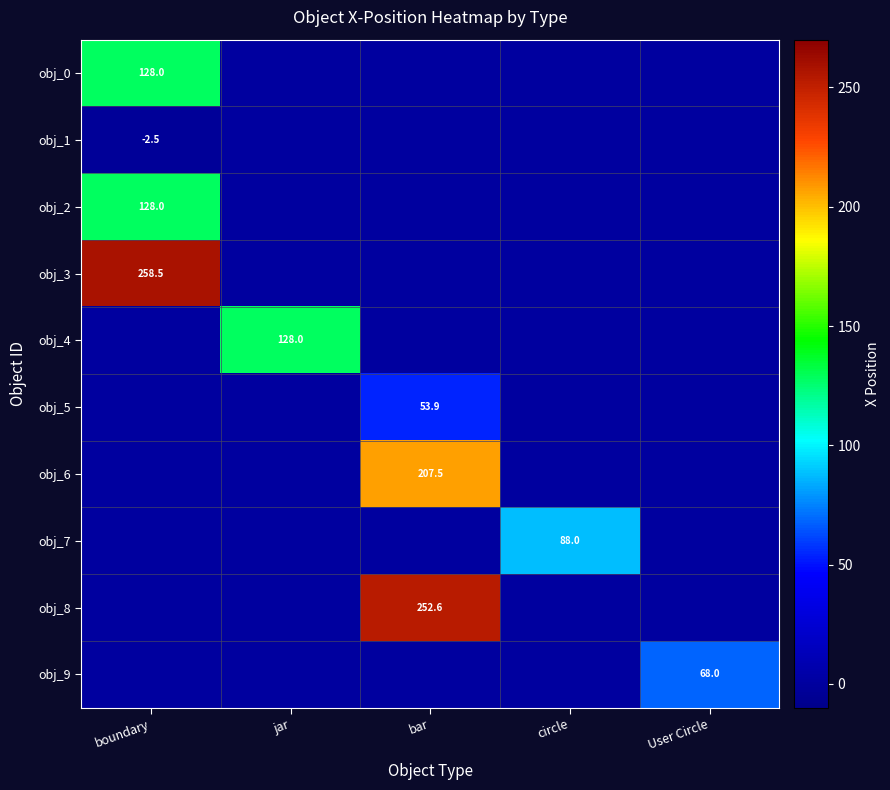

What is the difference between the highest and lowest values at jar?

128.0